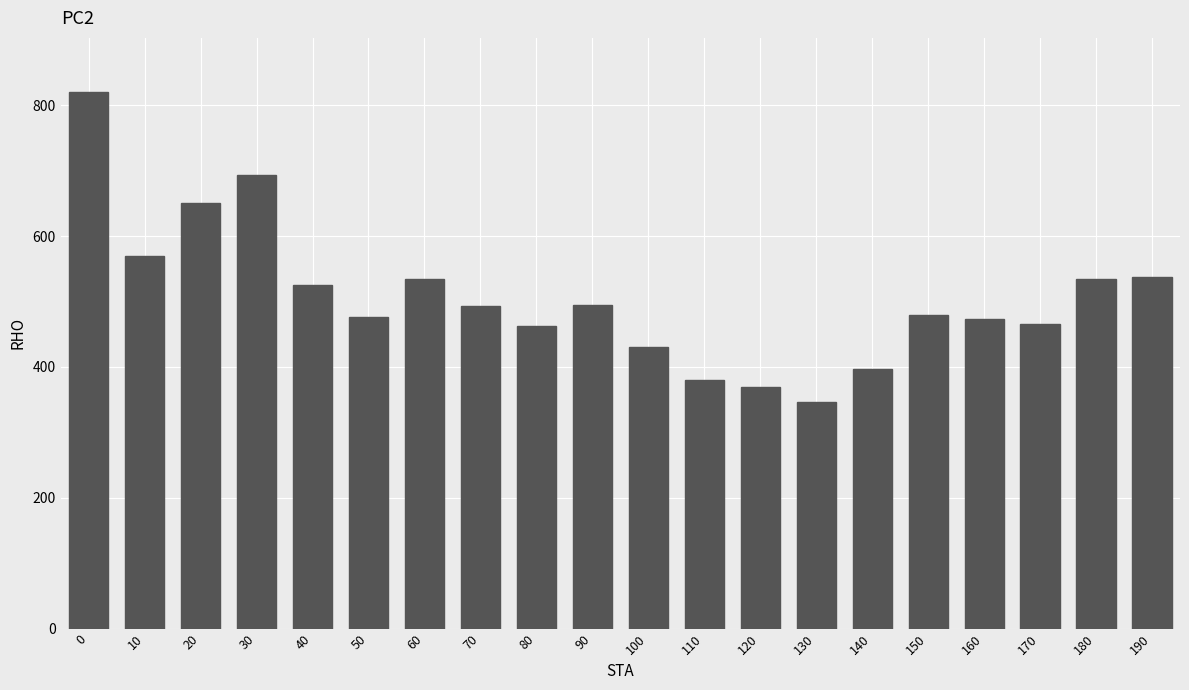

What is the change in value from 150 to 180?

+56